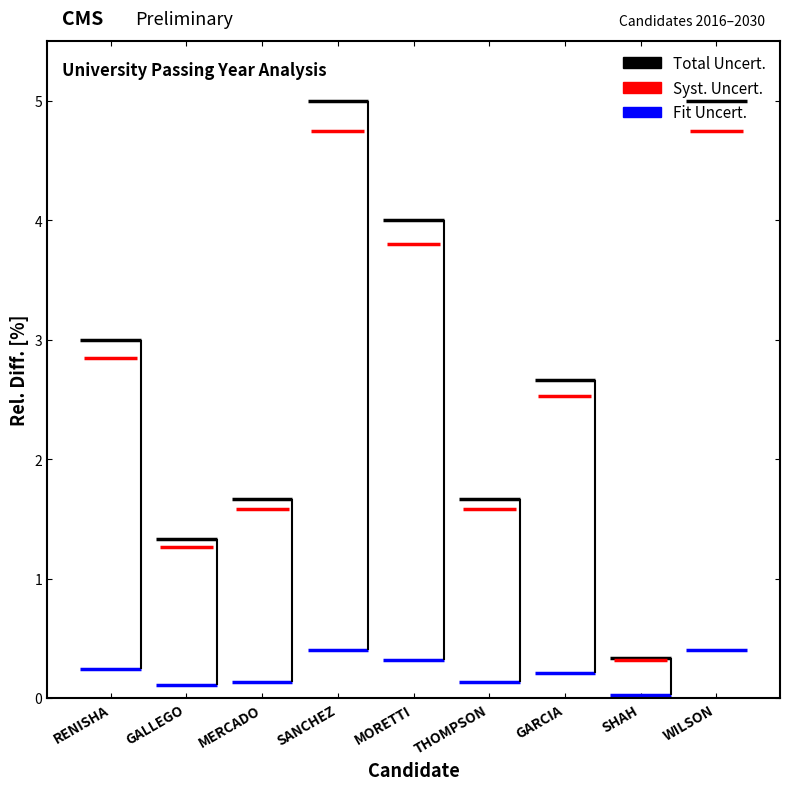

How many data points does each series have?

9